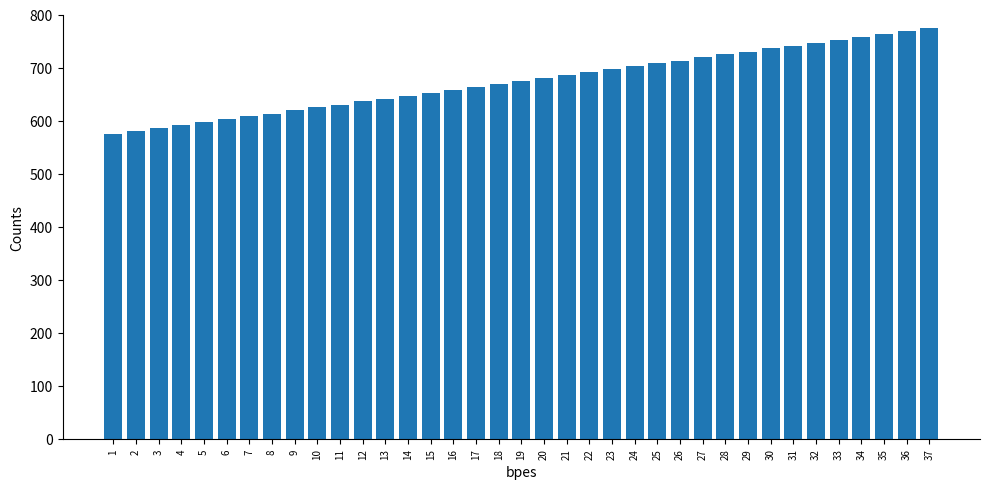

How many data points are less than 675?

18